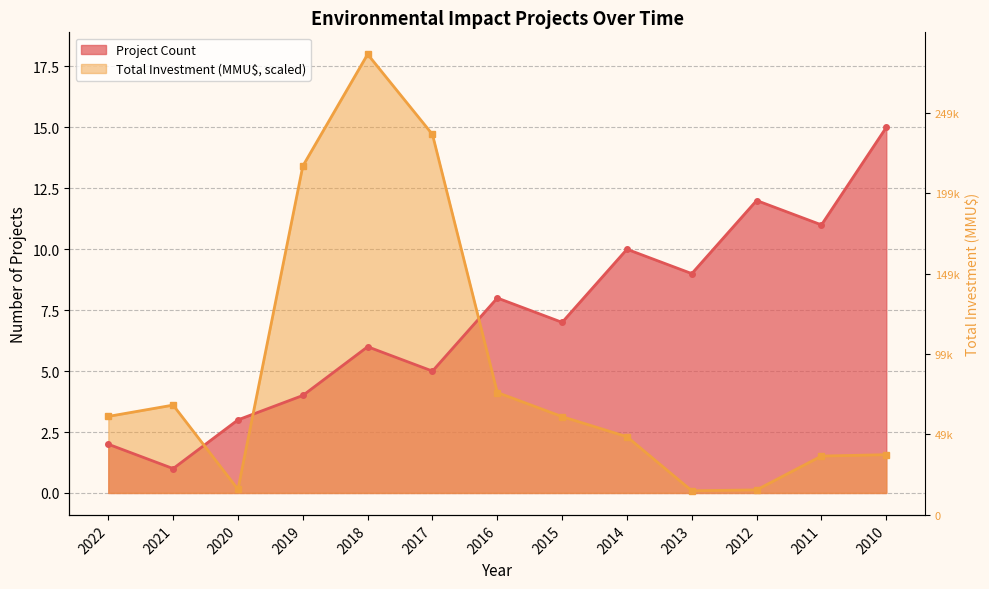

After their last crossing, which series has the higher values: Project Count or Total Investment (MMU$)?

Project Count